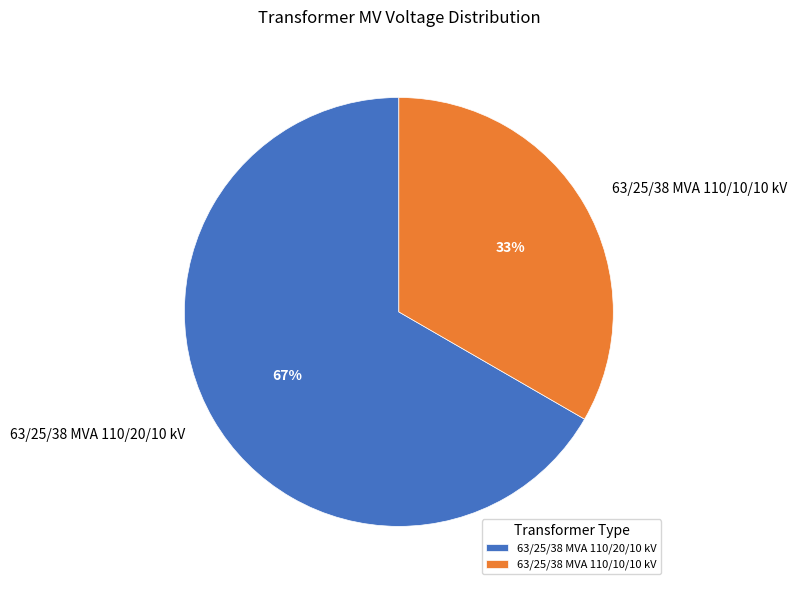

Rank the categories by value from highest to lowest.

63/25/38 MVA 110/20/10 kV, 63/25/38 MVA 110/10/10 kV